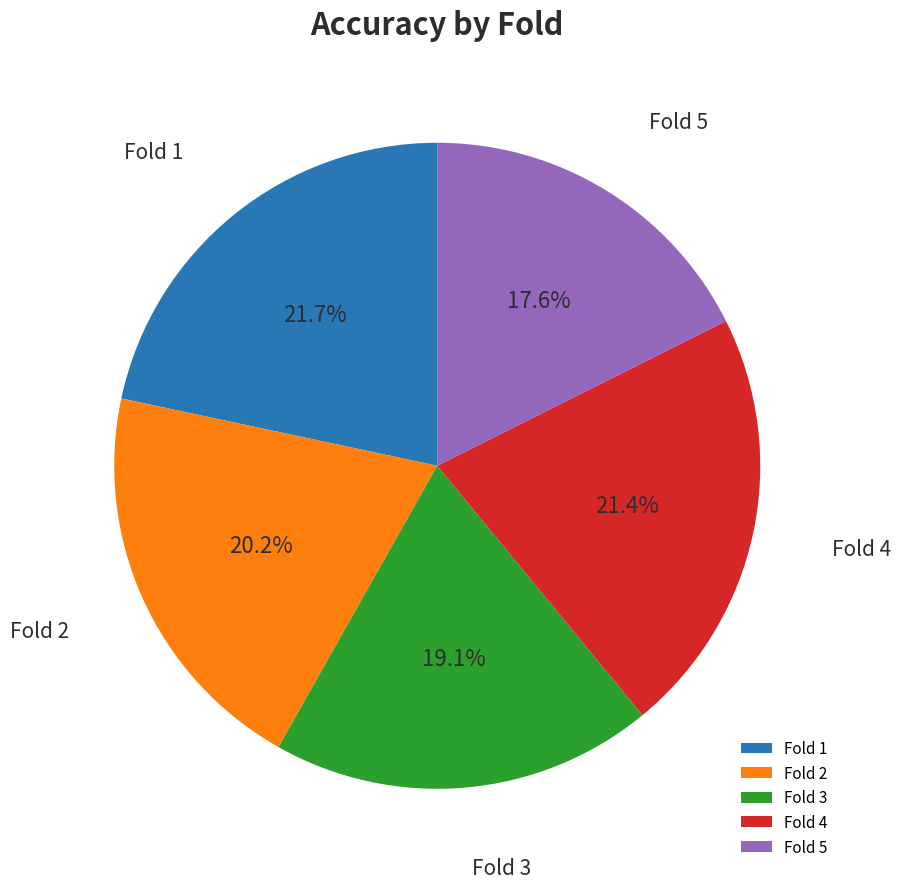

How many segments does this pie chart have?

5